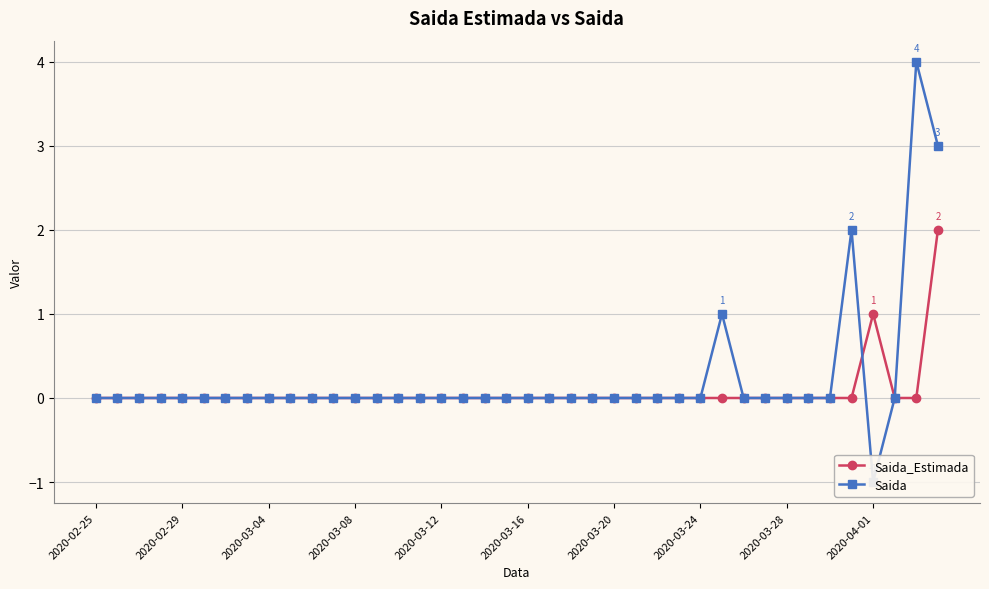

How many times do Saida_Estimada and Saida cross each other?

1